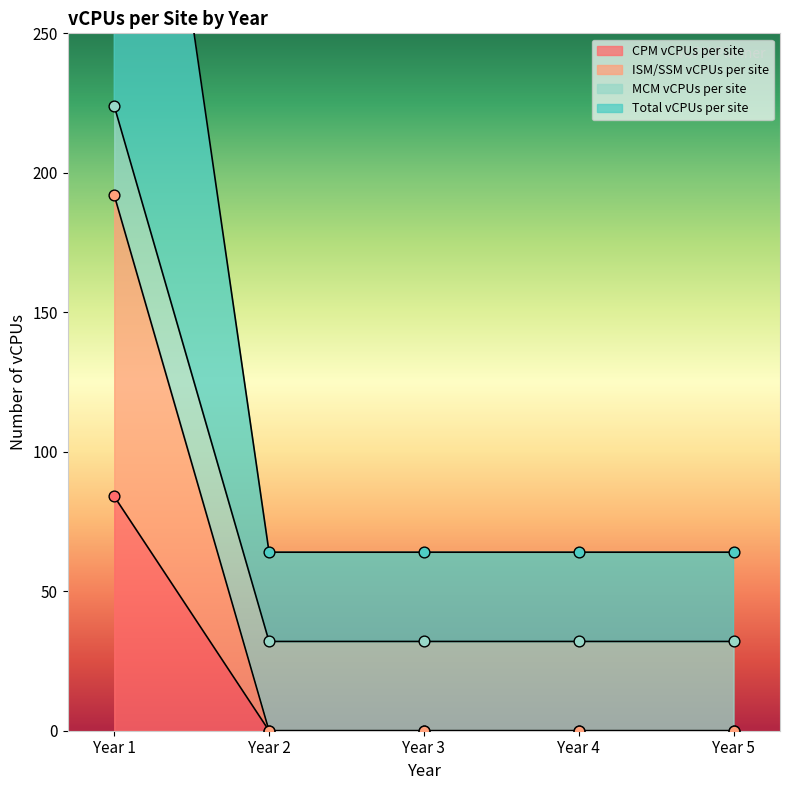

Which category has the highest value in the CPM vCPUs per site series?

Year 1